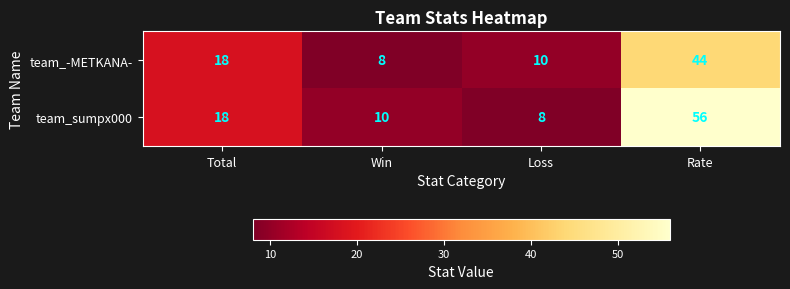

Reading left to right, transcribe all the data shown in this chart.

team_-METKANA-: 18	8	10	44
team_sumpx000: 18	10	8	56